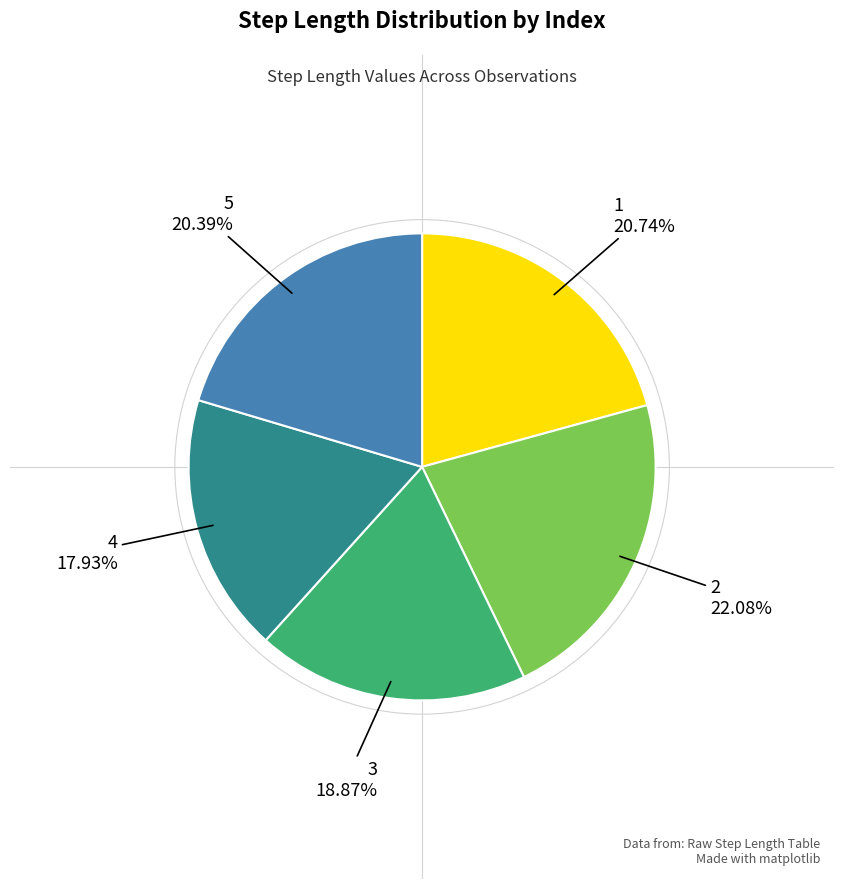

Does any single category account for the majority?

No